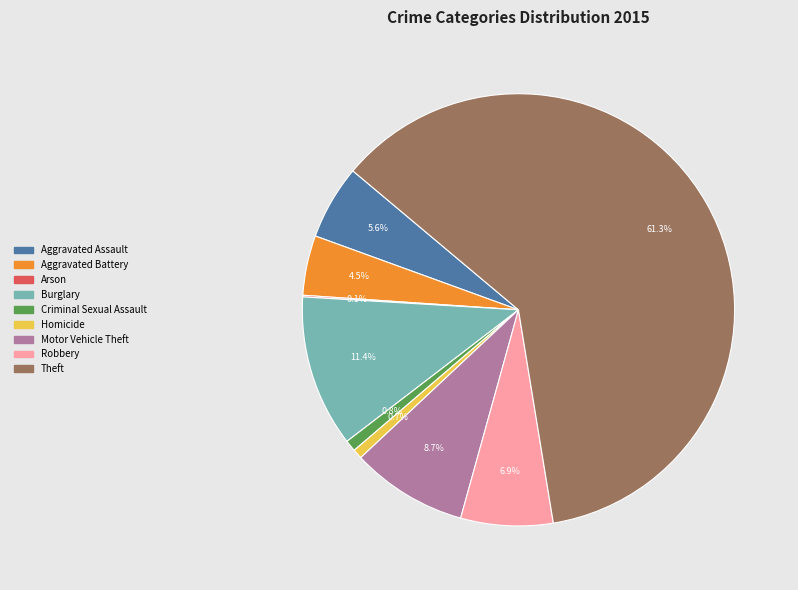

What is the total percentage of Burglary and Theft?

72.7%